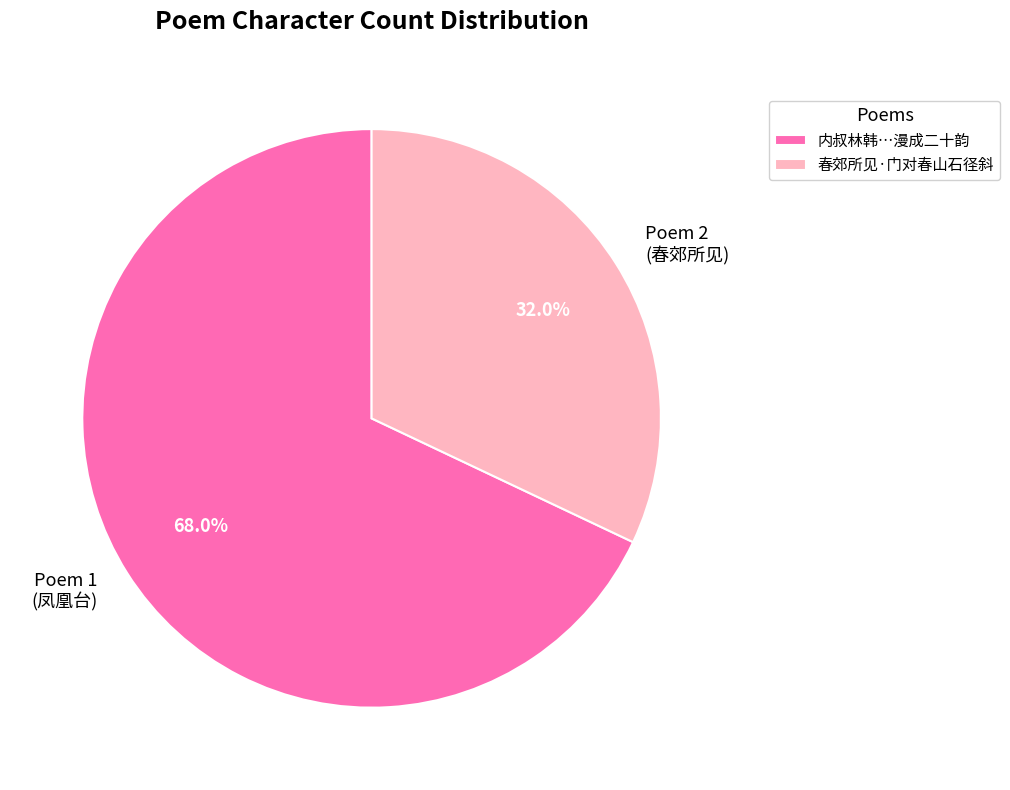

What is the smallest slice in the pie chart?

Poem 2 (春郊所见)